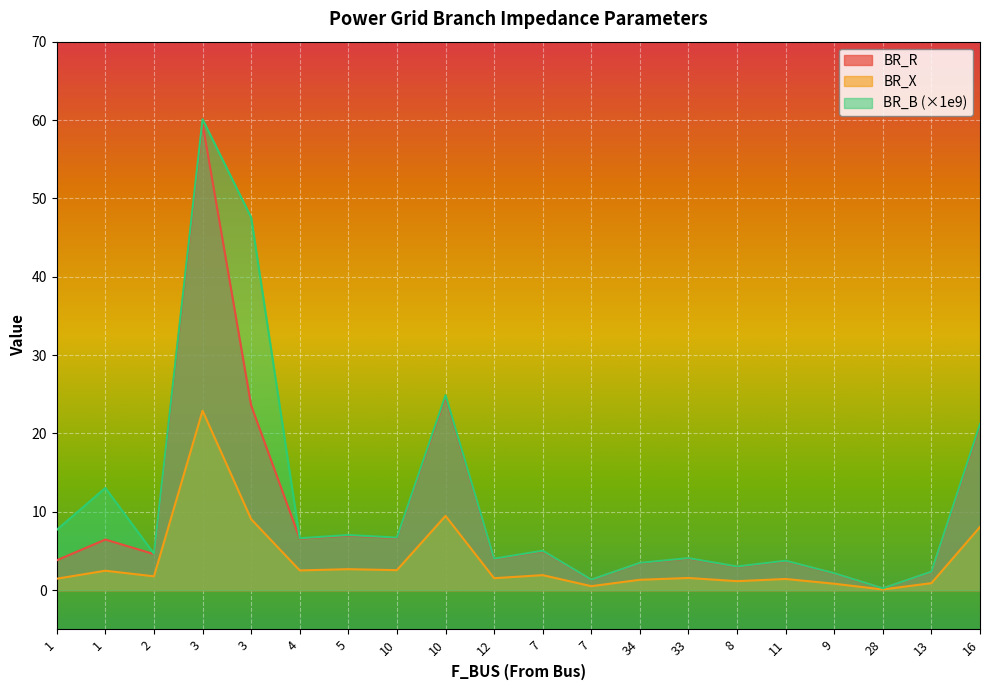

How many categories are shown in the chart?

20